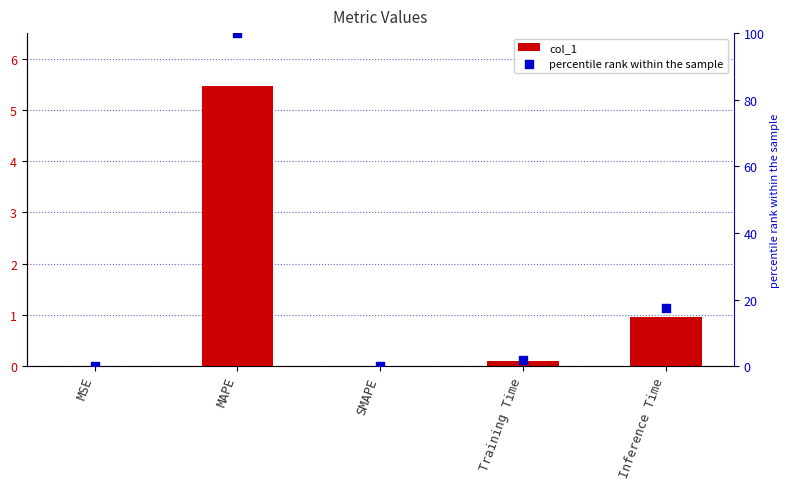

Which series reaches the maximum Y coordinate?

percentile rank within the sample